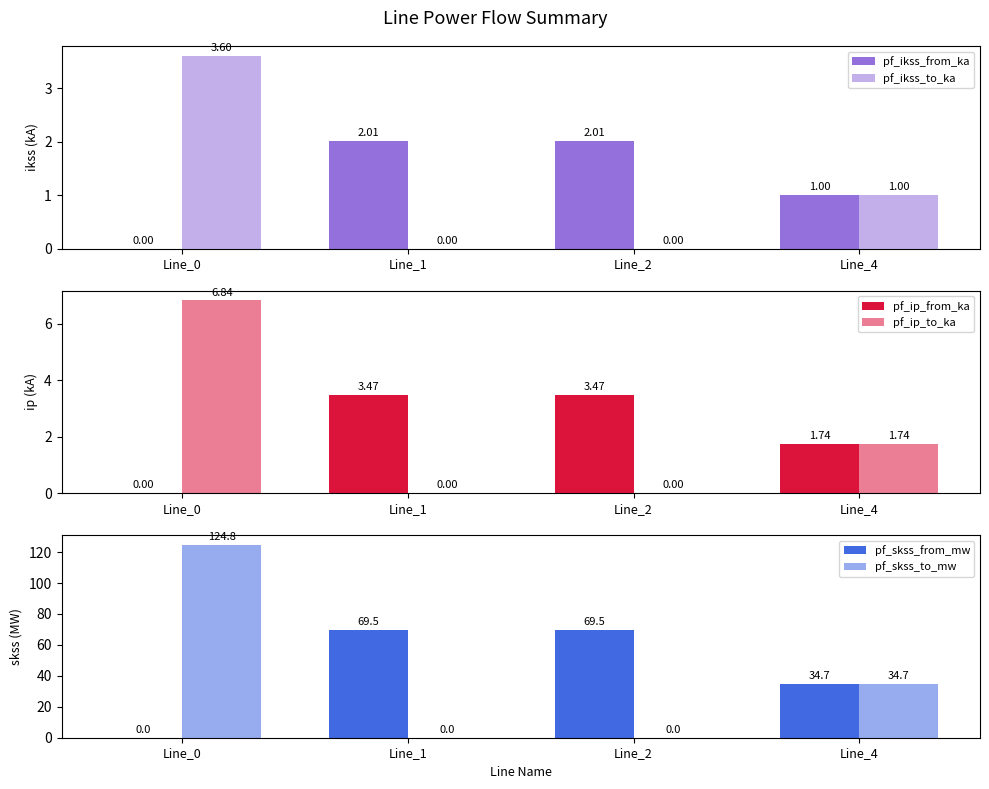

Which label corresponds to the largest value in the chart?

Line_0